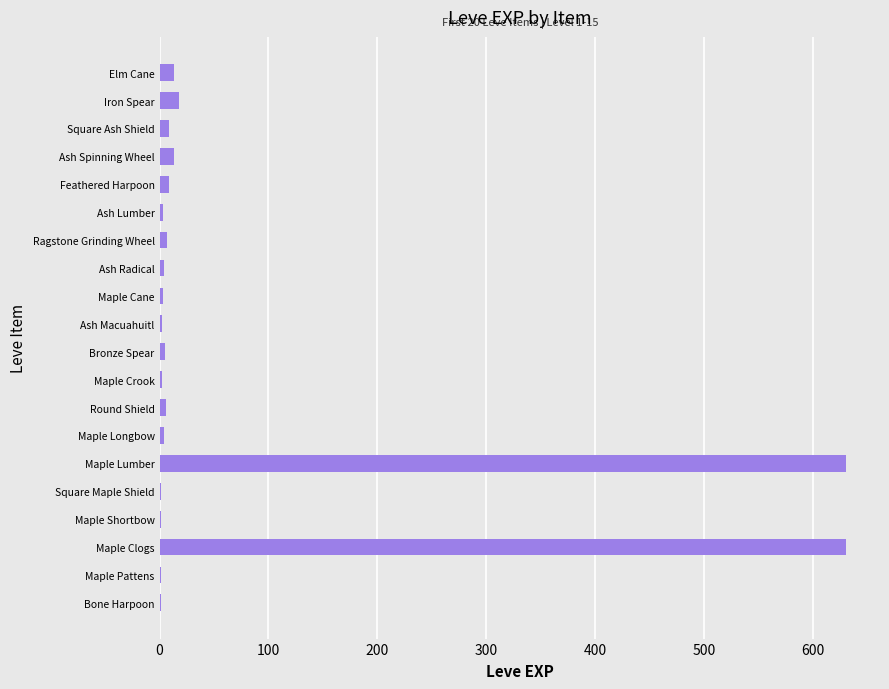

What is the sum of all values?

1362